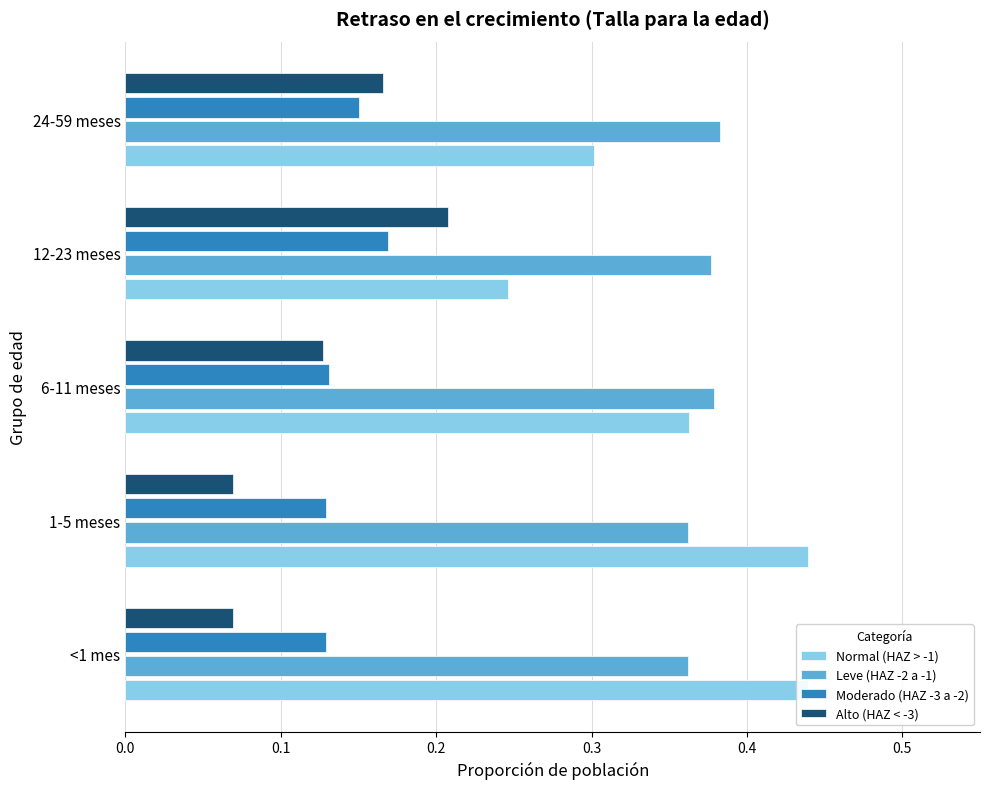

Is it true that Alto (HAZ < -3) equals 0.1 at 6-11 meses?

False